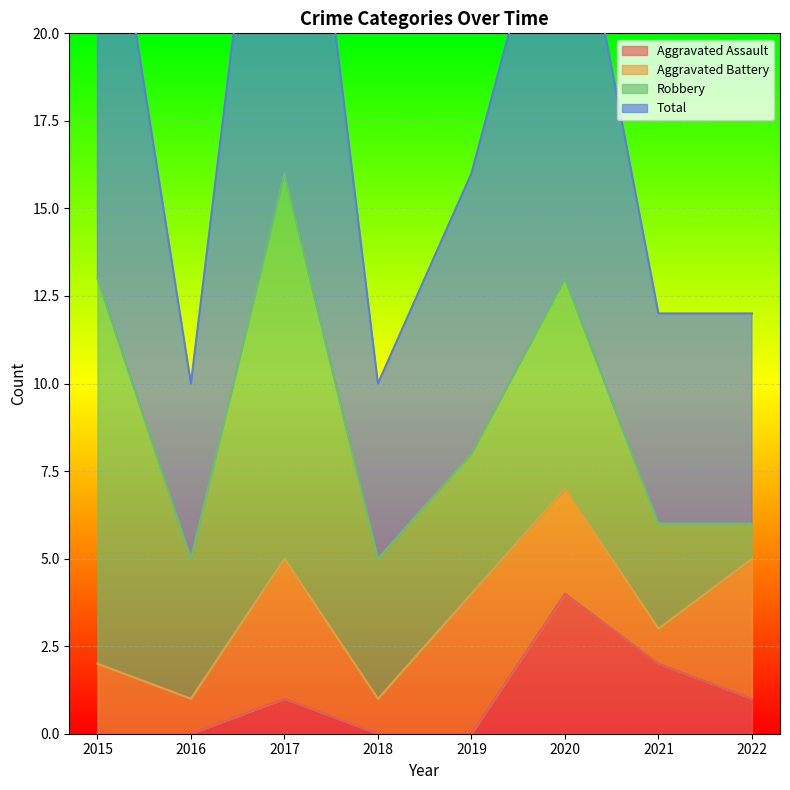

What is the difference between the highest and lowest values at 2022?

11